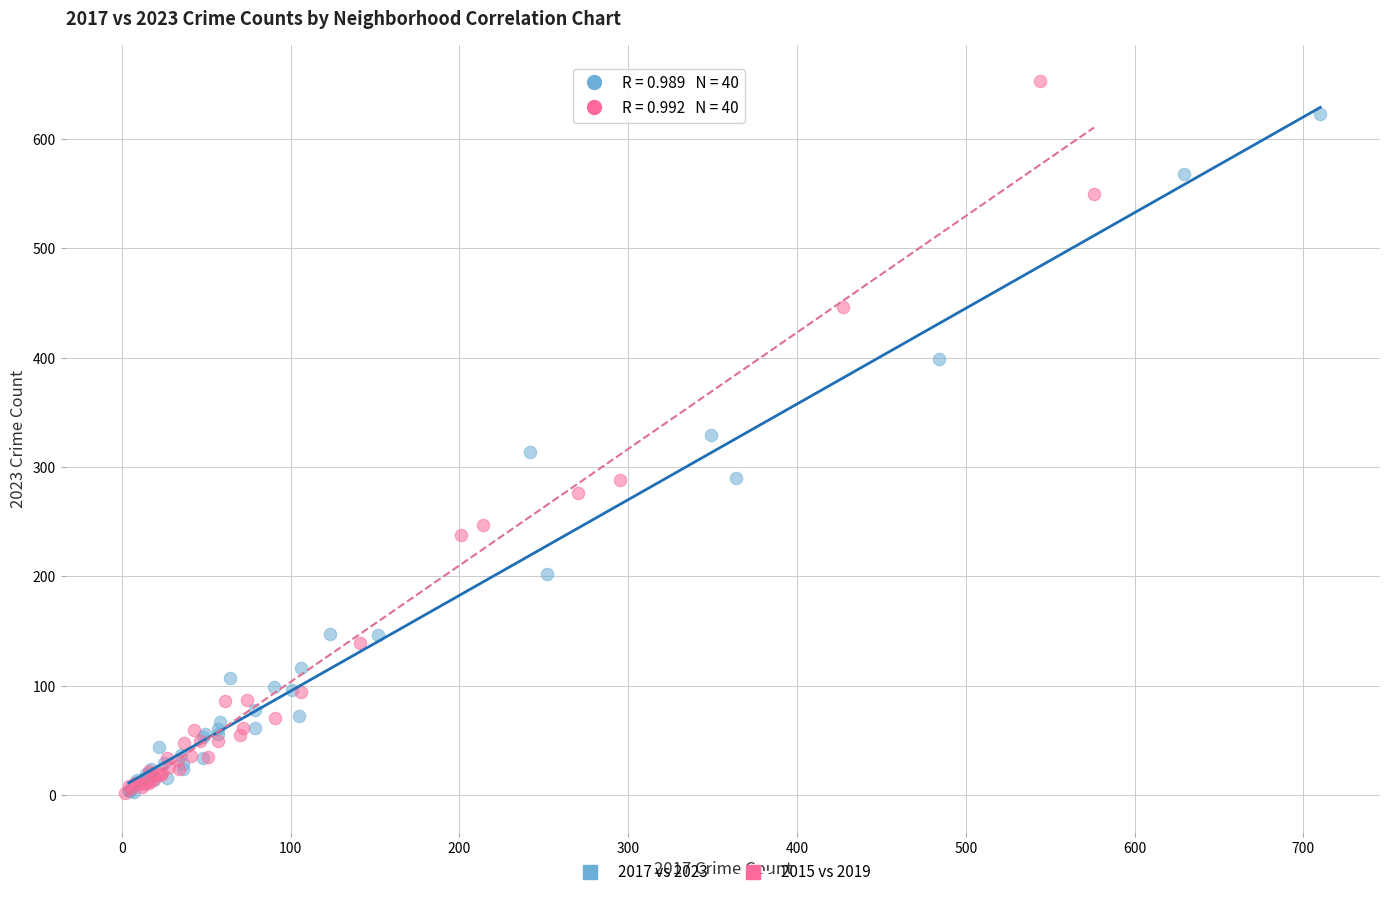

Which series reaches the maximum Y coordinate?

2015 vs 2019